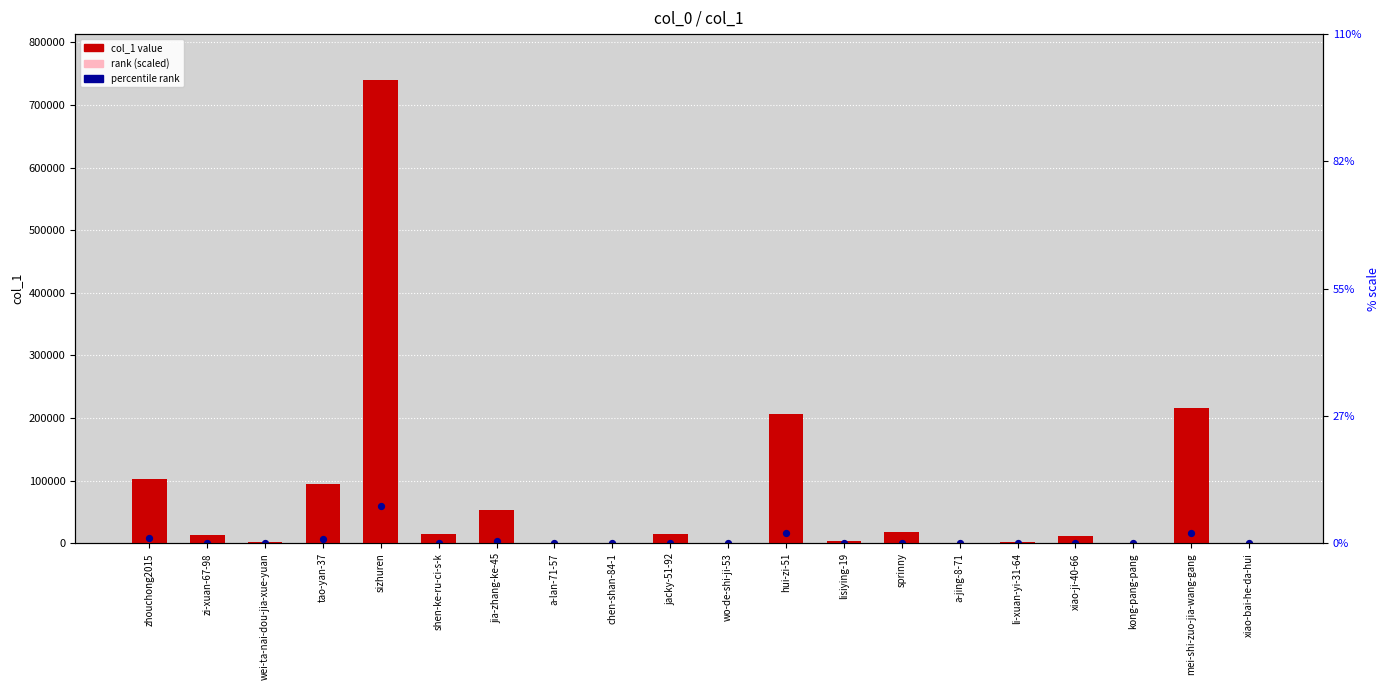

What are all the series names shown in the legend?

col_1 value, rank (scaled), percentile rank